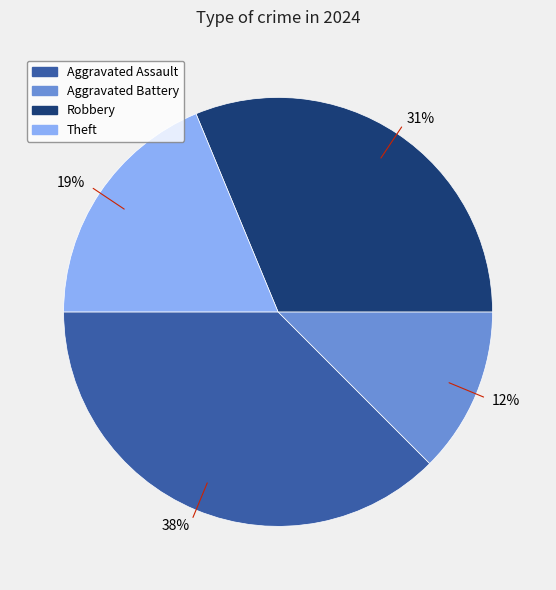

To the nearest percent, what is the combined percentage of 31% and 38%?

69%